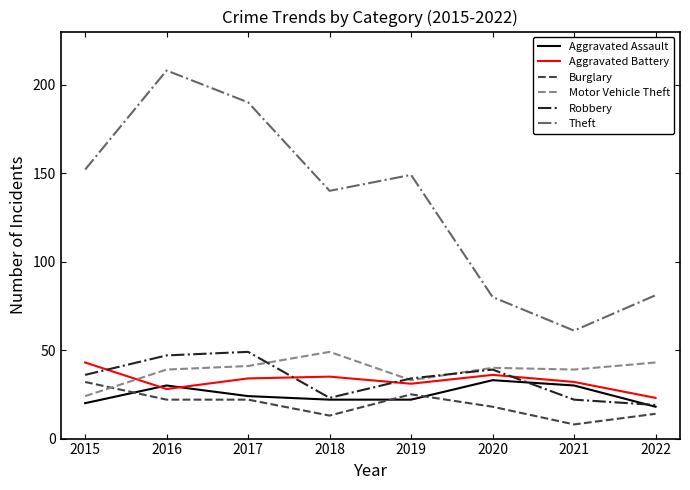

Does the chart have visible grid lines?

No